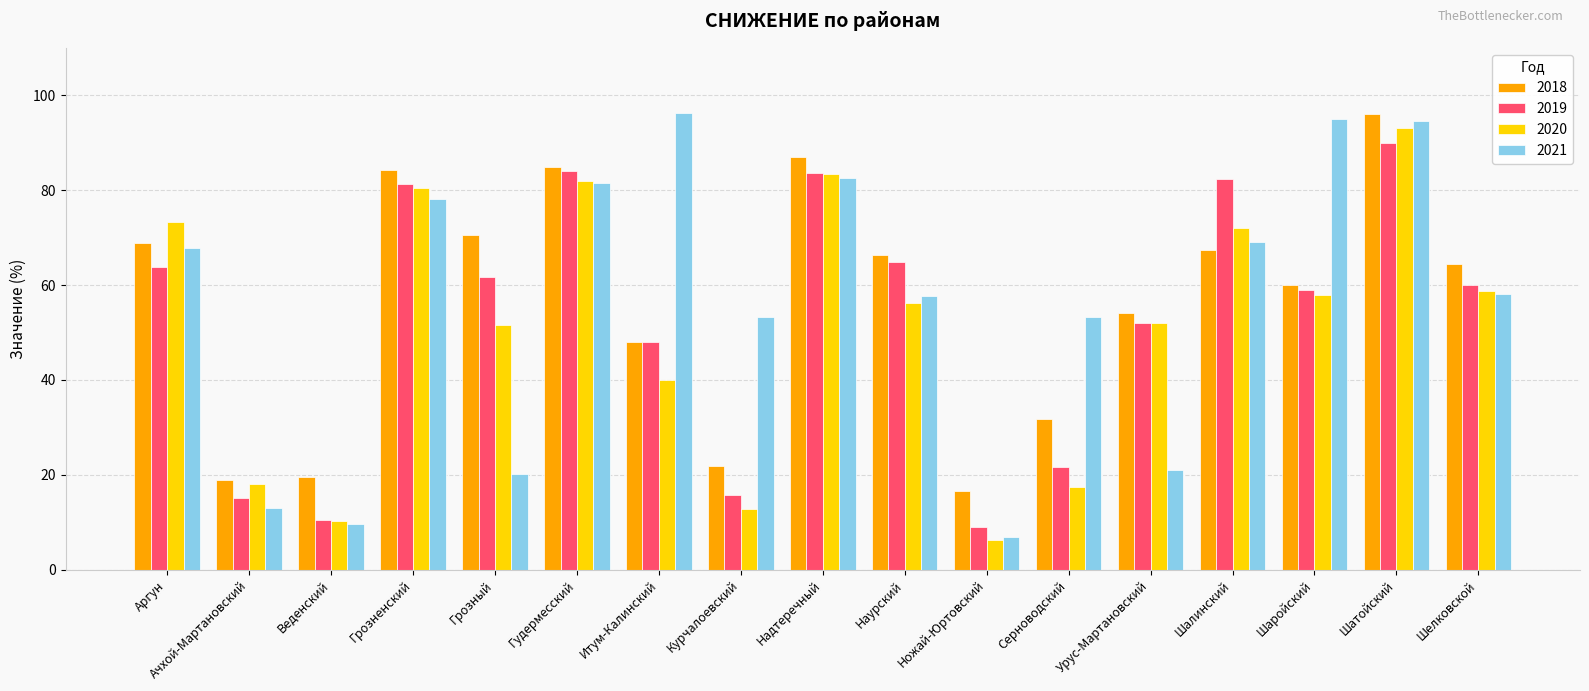

What are all the series names shown in the legend?

2018, 2019, 2020, 2021